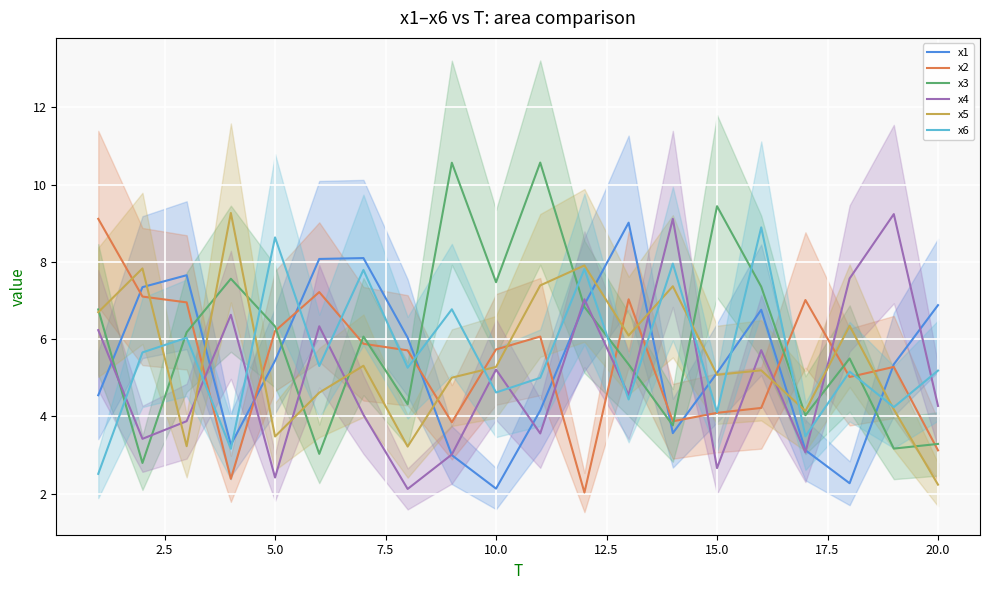

What is the minimum value for x6?

2.5